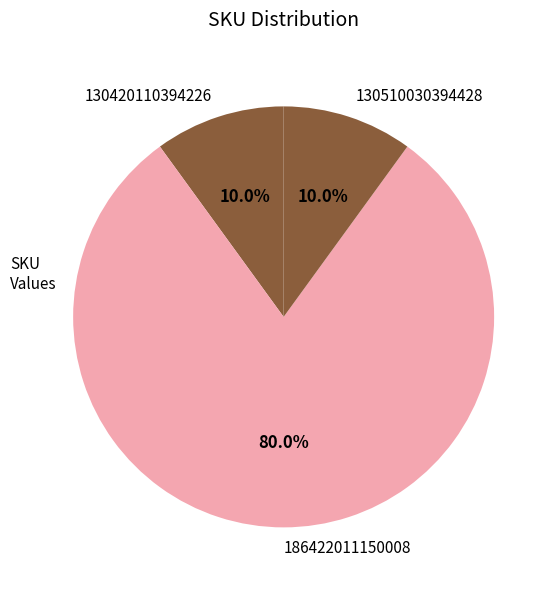

Which category has the biggest portion of the pie?

186422011150008